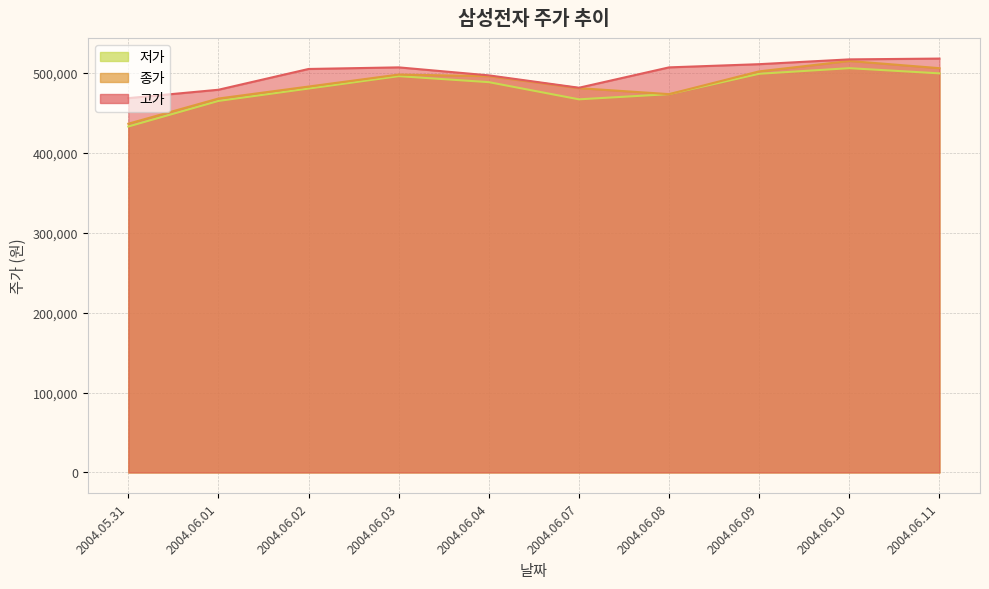

Which series has the largest range (max minus min)?

종가